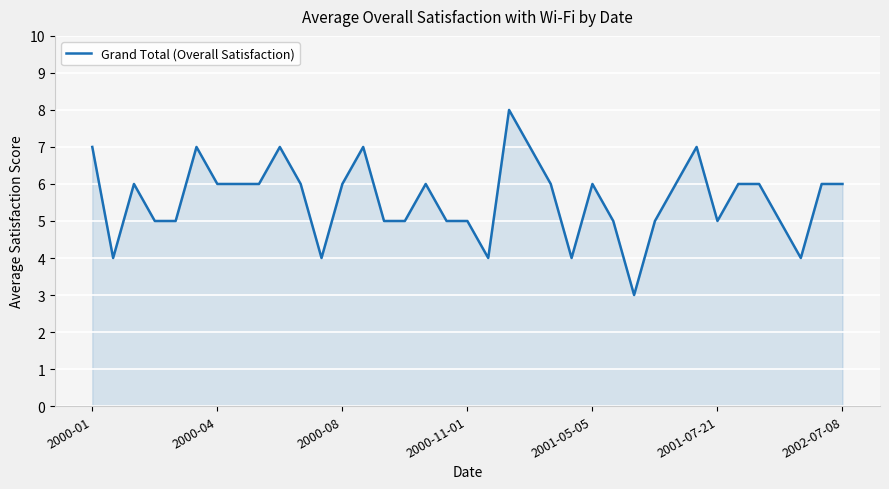

What is the difference between the maximum and minimum values?

5